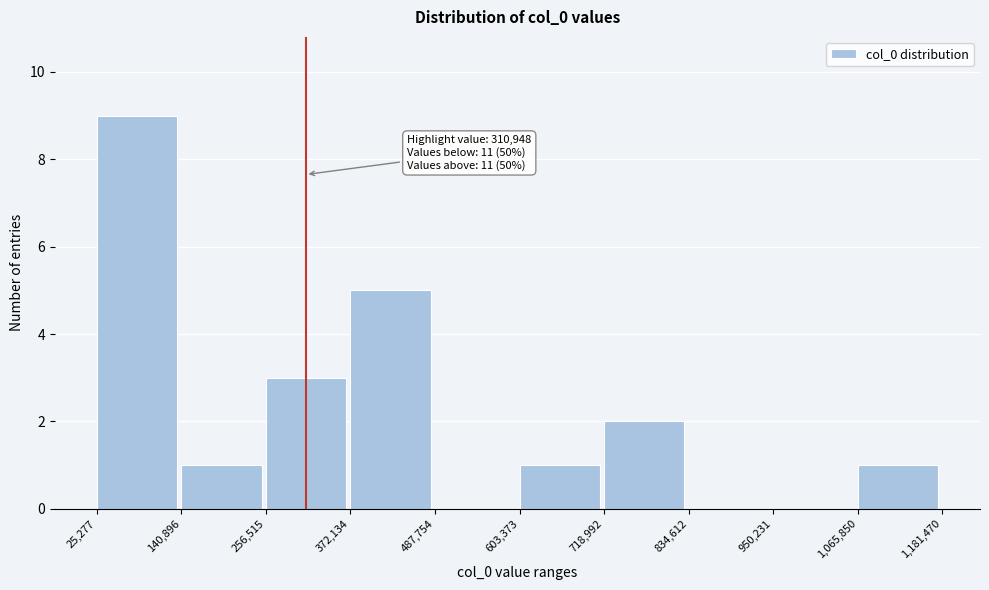

Which range on the x-axis has the tallest bar?

25,277 to 140,896